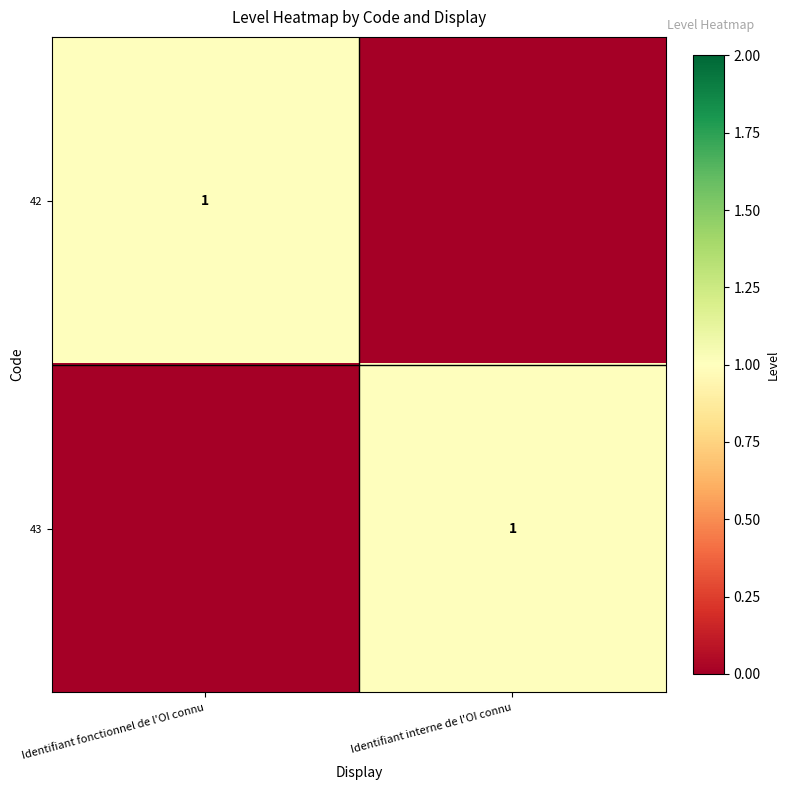

True or false: 43 has a value of 1 at Identifiant interne de l'OI connu.

True